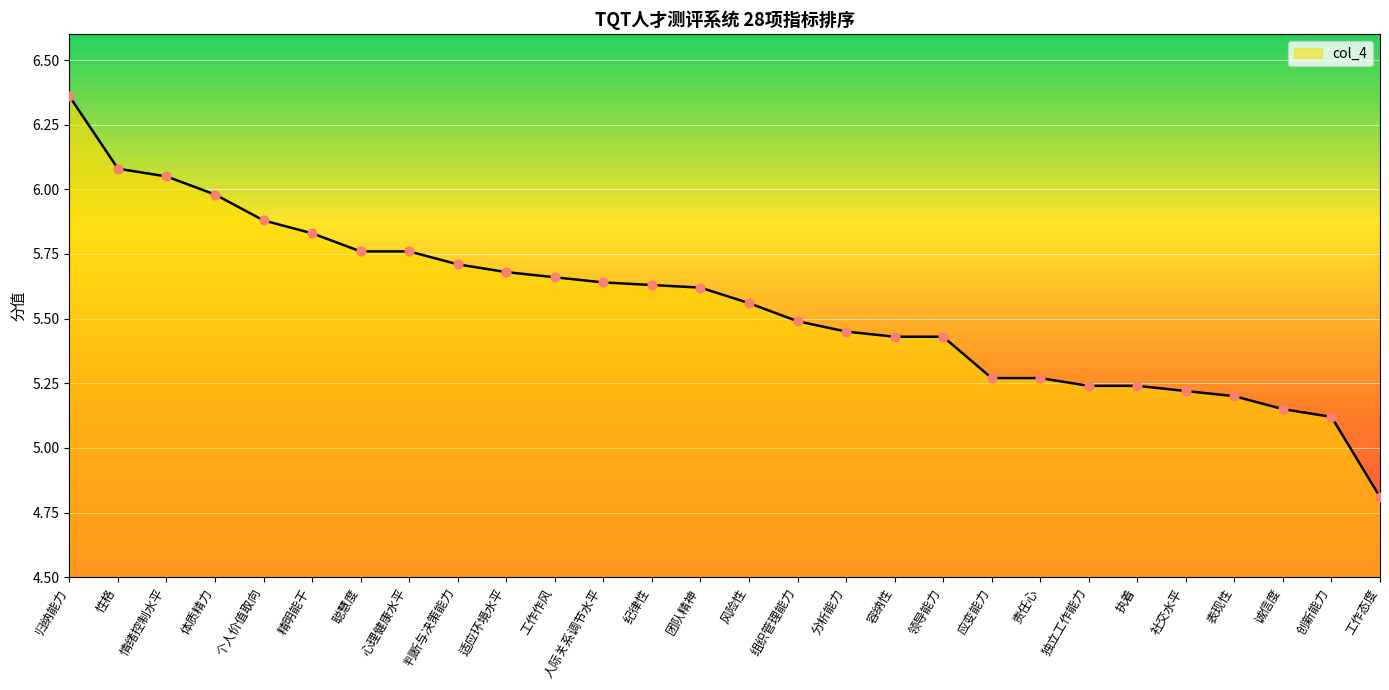

Between 组织管理能力 and 精明能干, which is larger?

精明能干